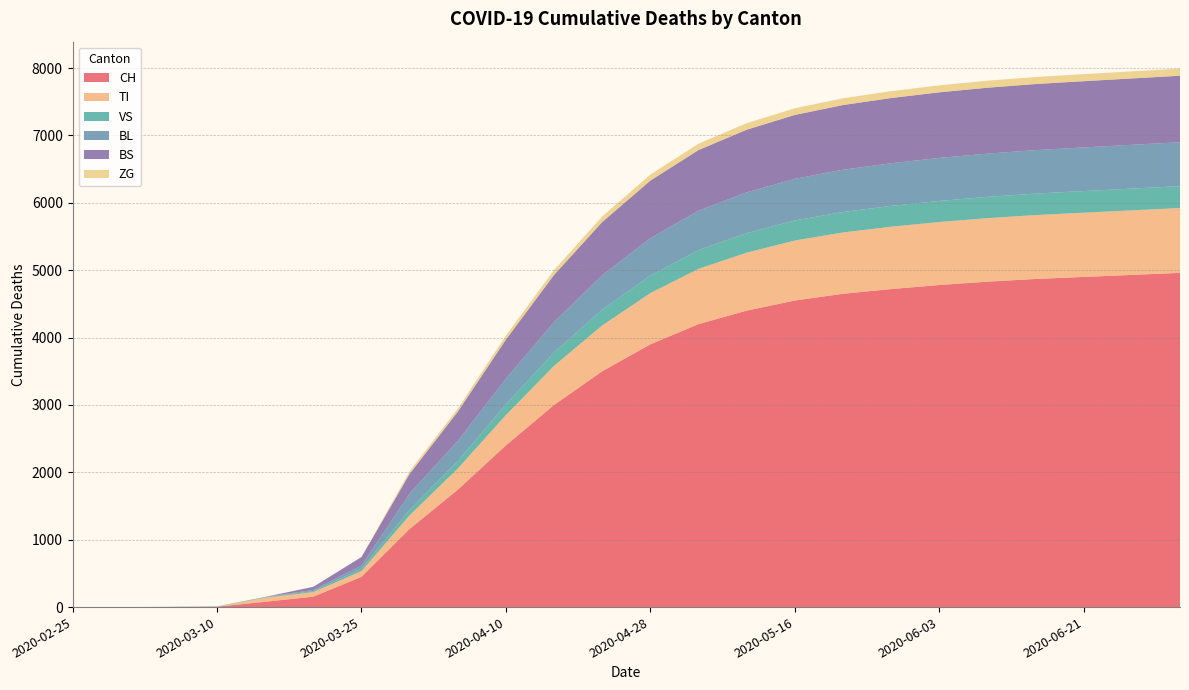

Reading left to right, what are all the values shown in this chart?

CH: 0	0	2	6	79	155	449	1160	1742	2400	3000	3500	3900	4200	4400	4550	4650	4720	4780	4830	4870	4900	4930	4960
TI: 0	0	0	0	61	67	85	202	314	450	580	680	760	820	860	890	910	925	935	942	948	953	958	962
VS: 0	0	2	2	6	15	35	81	112	160	200	235	260	278	290	298	304	309	313	316	319	321	323	325
BL: 0	0	0	2	5	18	46	242	298	380	450	510	555	585	605	618	627	633	638	642	645	648	650	652
BS: 0	0	0	0	0	46	128	292	434	580	700	790	855	900	930	948	960	968	974	978	981	983	985	987
ZG: 0	0	0	0	0	0	0	39	46	60	72	82	89	94	97	99	101	102	103	104	104	105	105	106